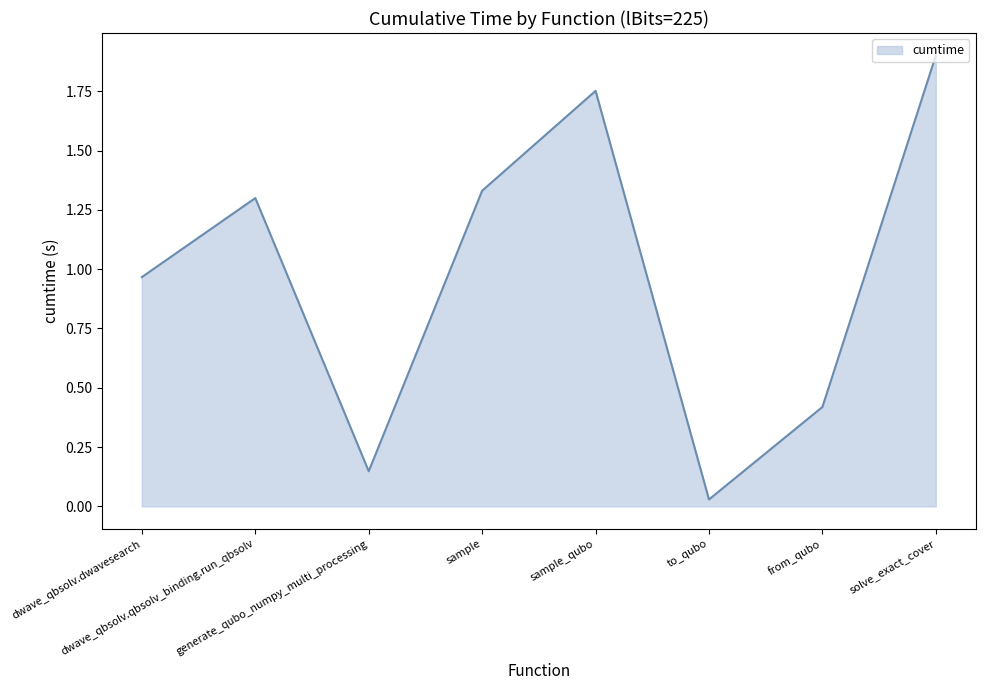

What is the greatest value displayed?

1.9